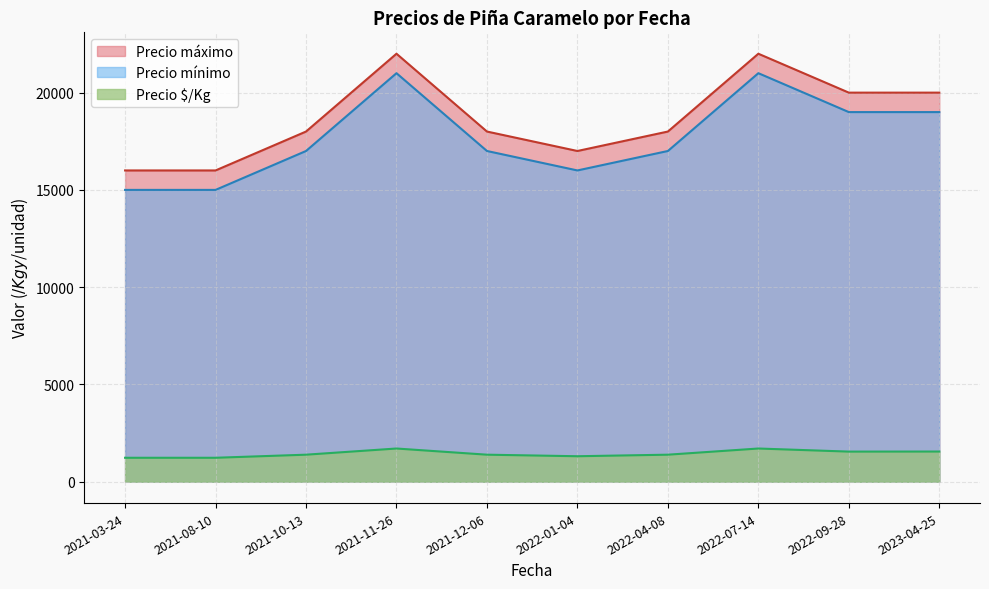

What is the sum of all Precio mínimo values?

177000.0